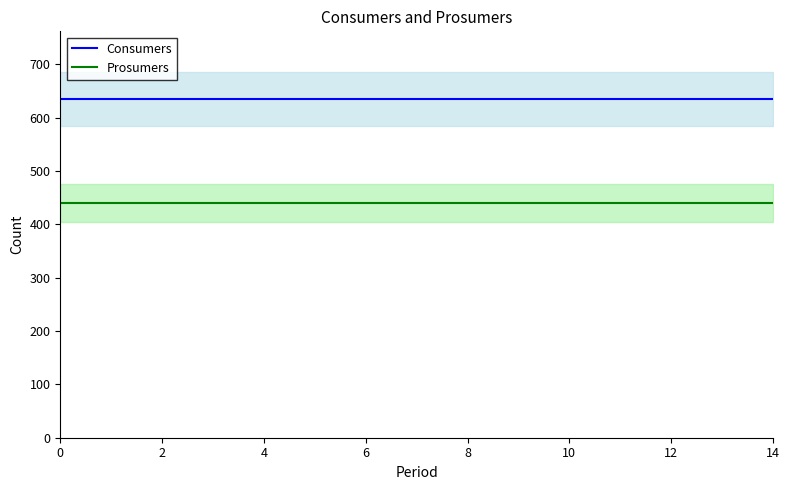

True or false: Prosumers and Consumers intersect in this chart.

False